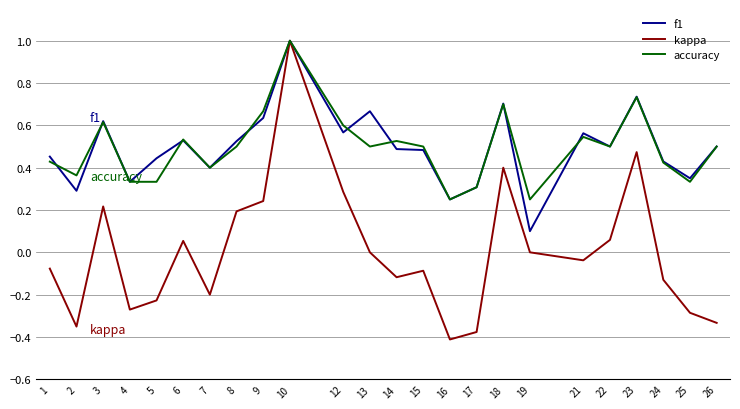

Which label corresponds to the smallest value in the chart?

16